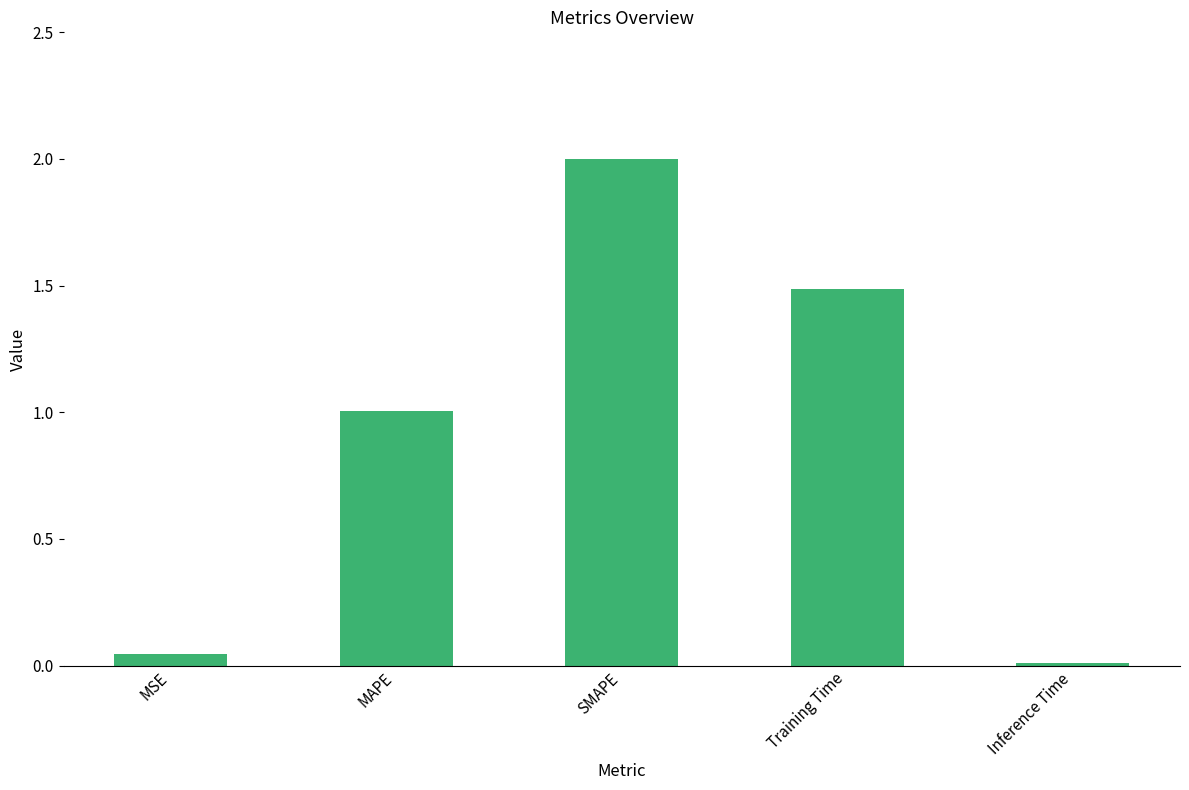

Is it true that the value at Inference Time is 0.0?

True